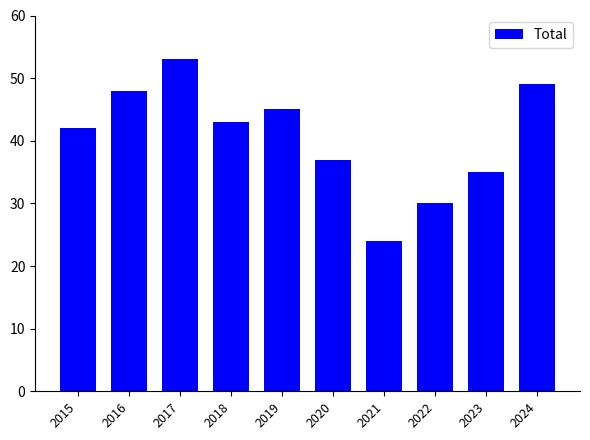

Count the number of data series in this chart.

1